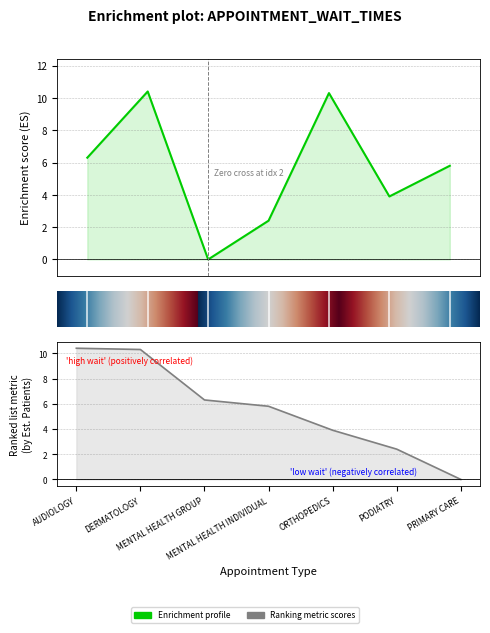

What is the label of the 6th point from the left?

PODIATRY